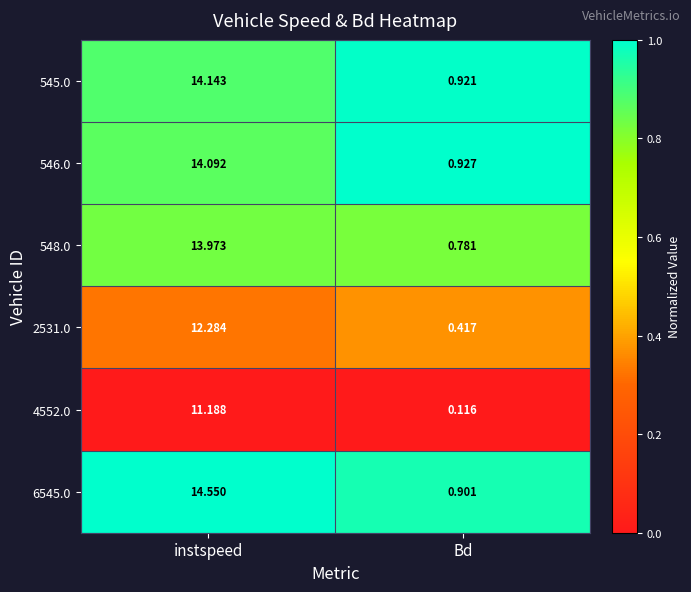

Which category has the lowest value in the 546.0 series?

Bd